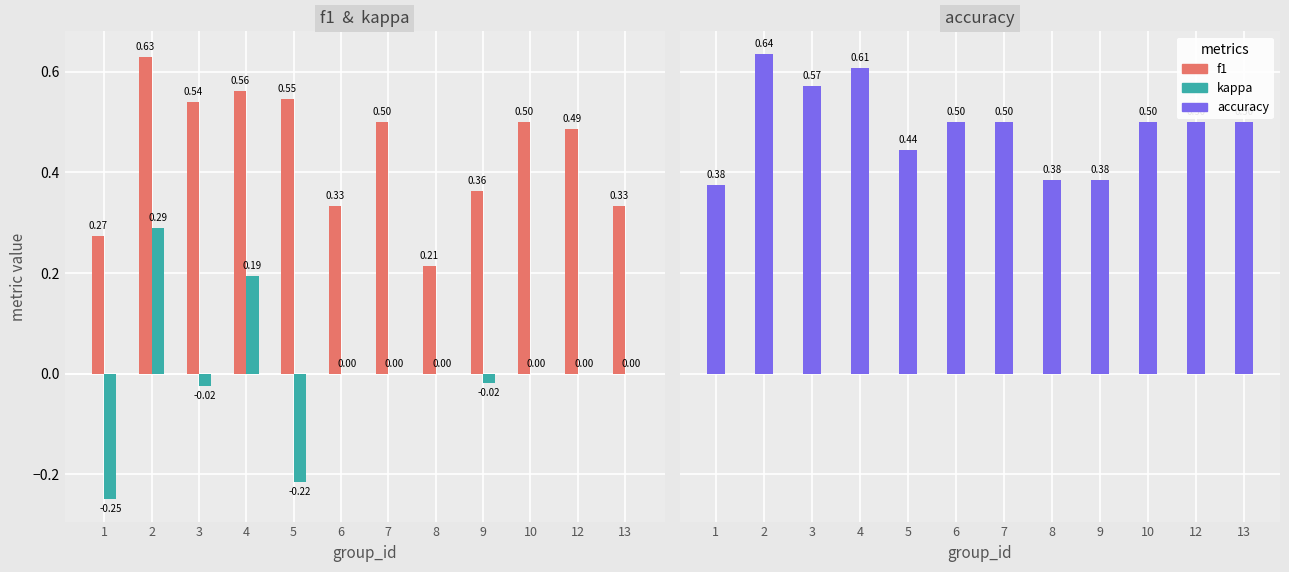

The value of kappa at 13 is 0.2. True or false?

False